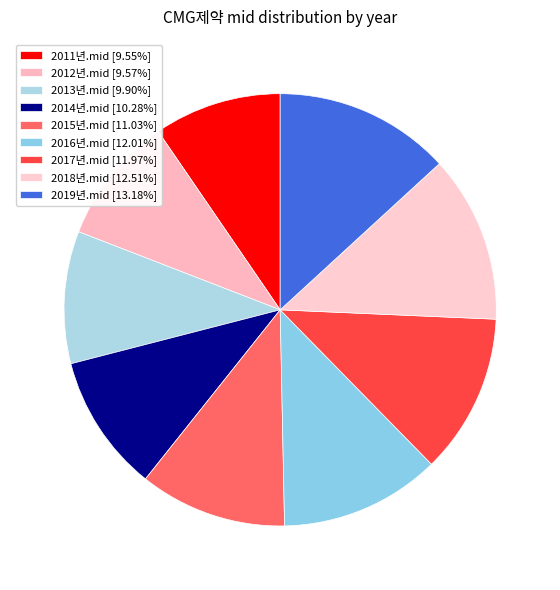

Rank the categories by value from lowest to highest.

2011년.mid, 2012년.mid, 2013년.mid, 2014년.mid, 2015년.mid, 2017년.mid, 2016년.mid, 2018년.mid, 2019년.mid